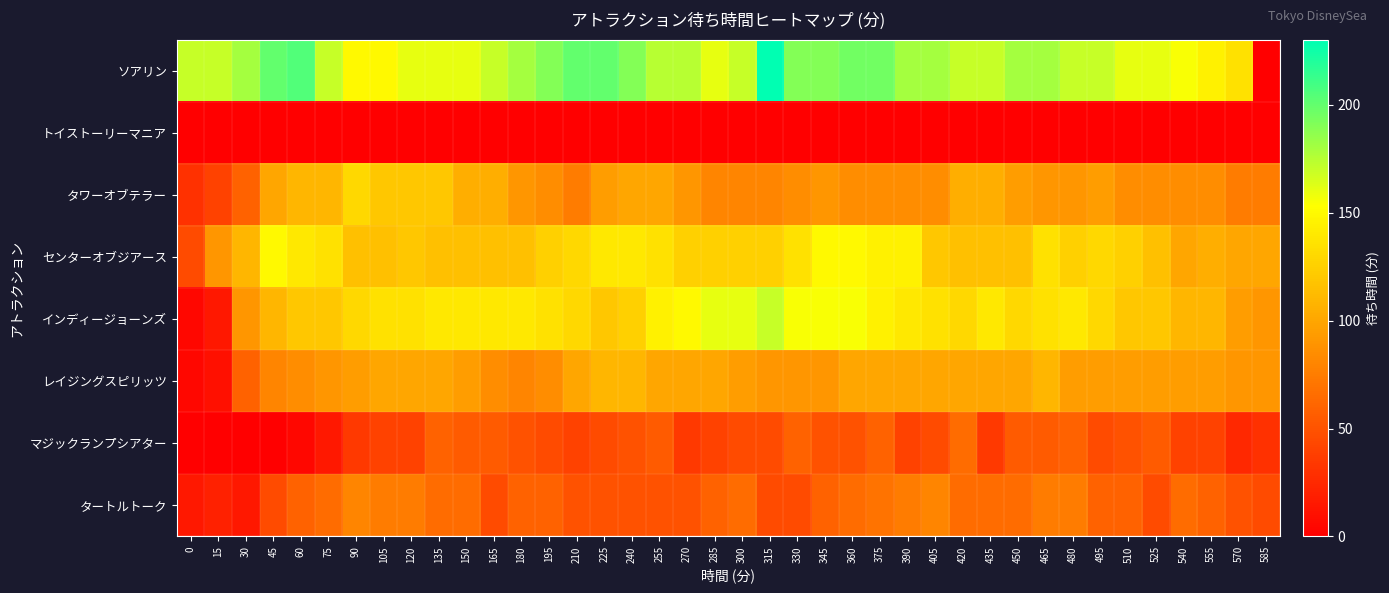

At how many categories does at least one series exceed 223?

1